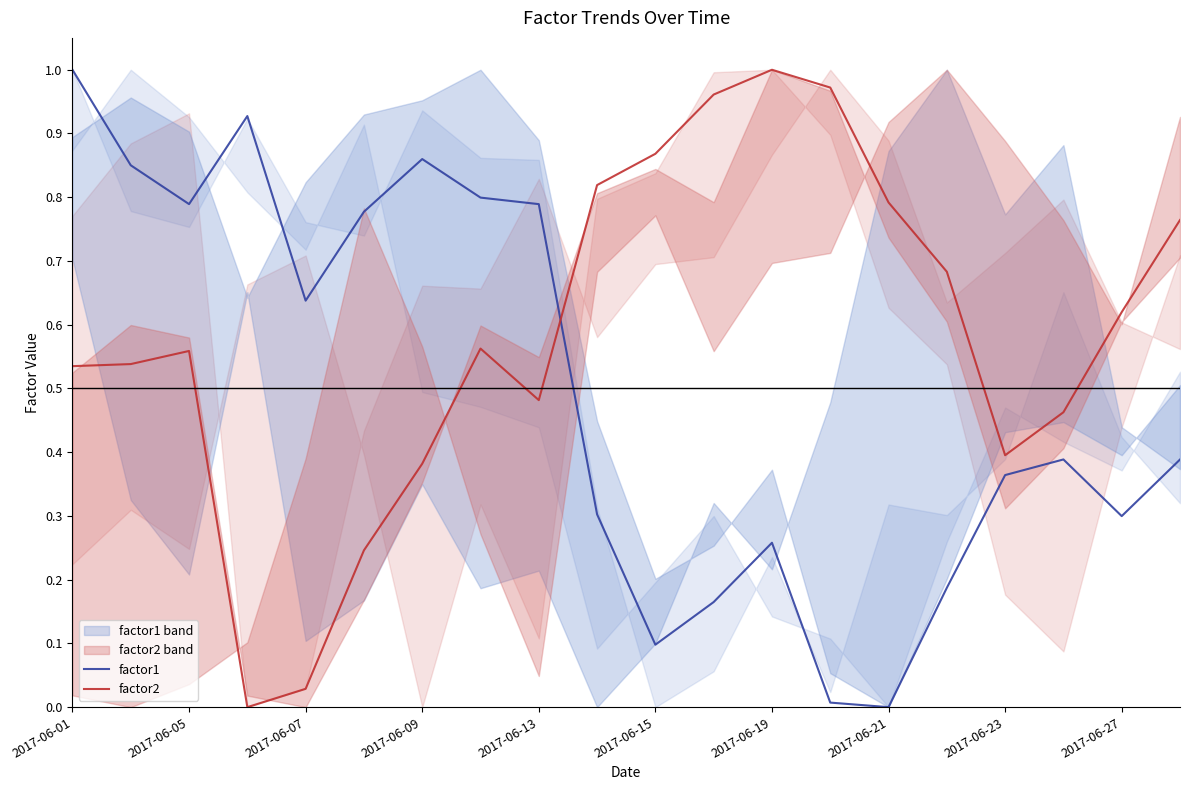

True or false: factor1 has a value of 0.3 at 2017-06-27.

True